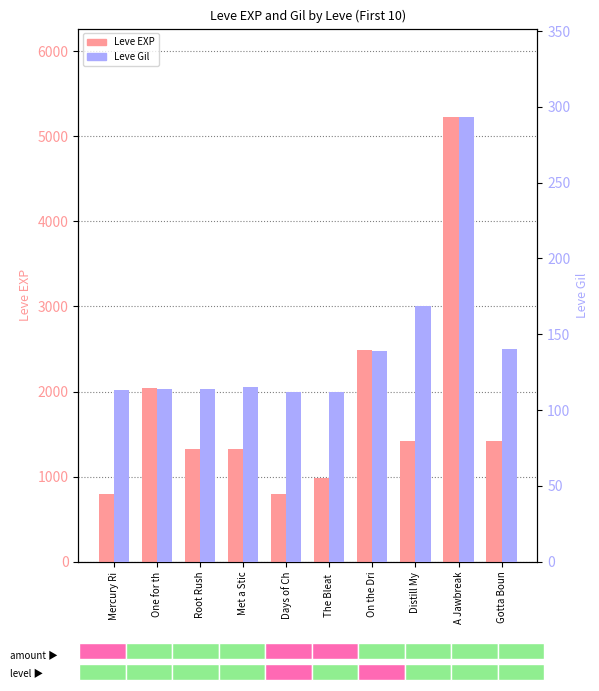

Between Days of Ch and Distill My, which series saw the biggest shift?

Leve EXP